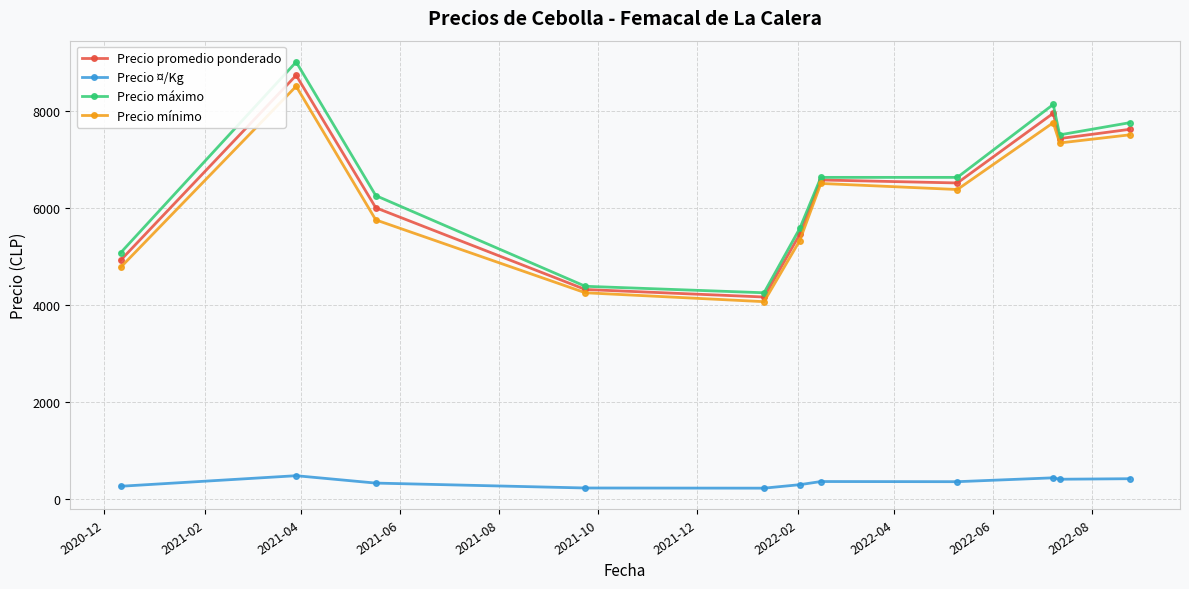

True or false: Precio ¤/Kg and Precio máximo cross at least once.

False